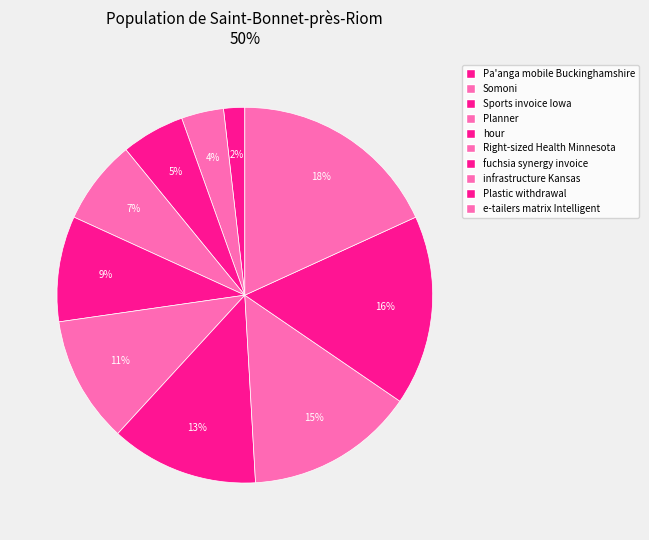

True or false: Pa'anga mobile Buckinghamshire accounts for 2% of the total.

True